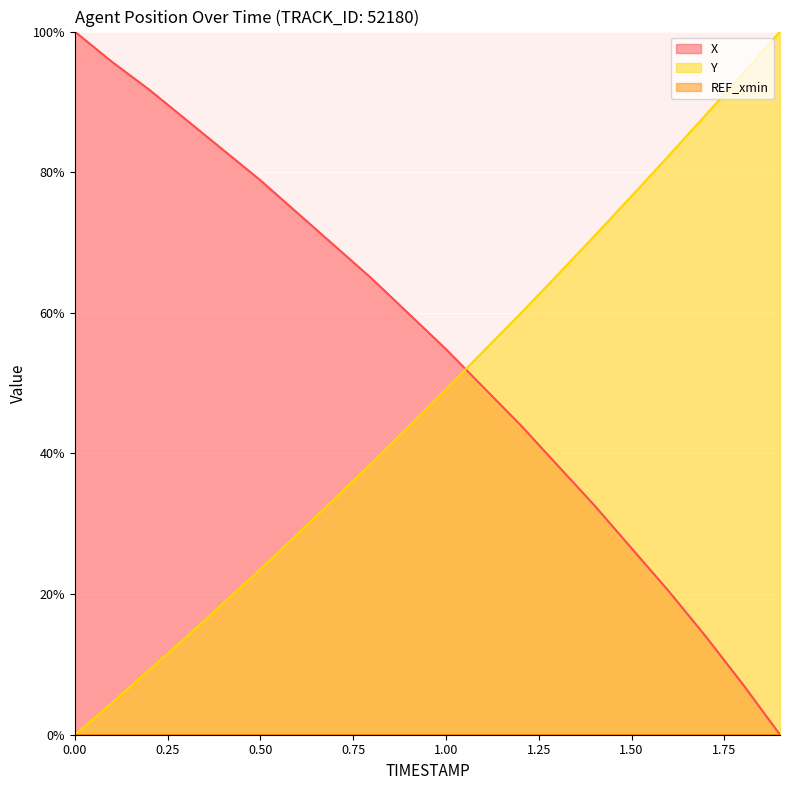

What is the difference between the maximum and second lowest values in the X series?

92.8